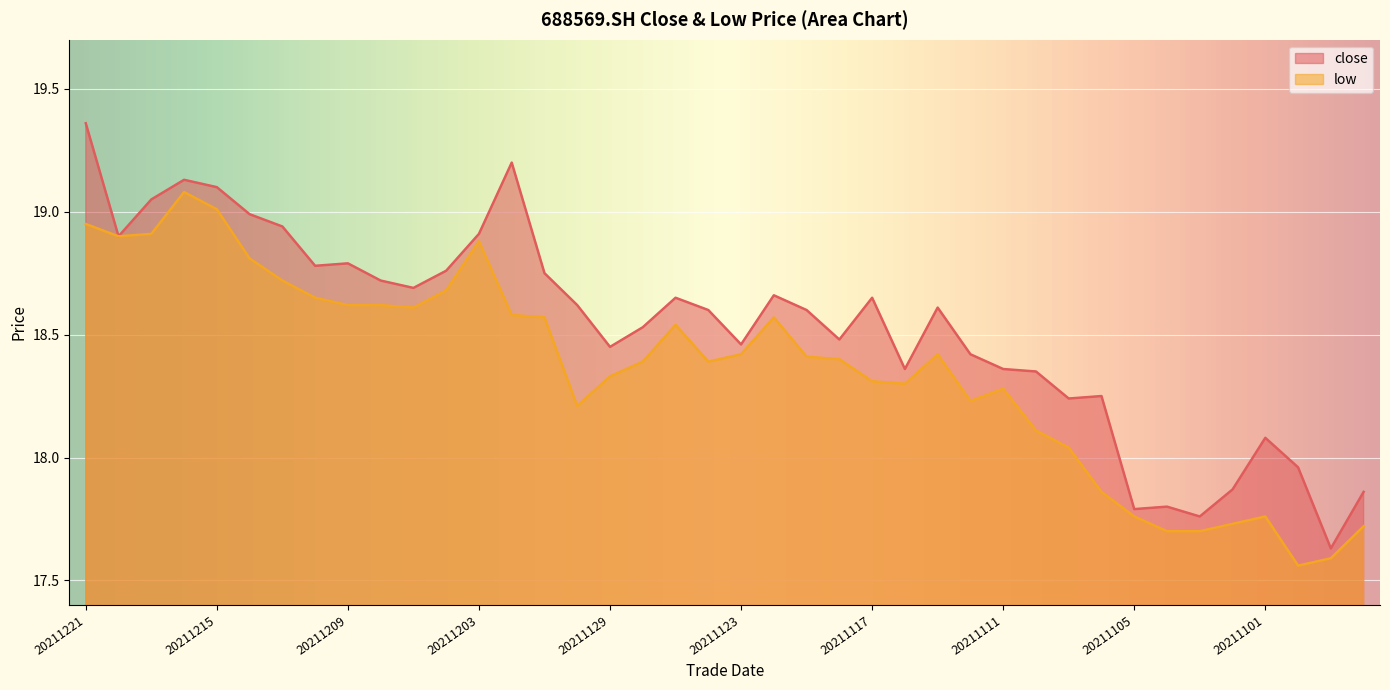

Reading left to right, what are all the values shown in this chart?

close: 20211221=19.4	20211220=18.9	20211217=19.1	20211216=19.1	20211215=19.1	20211214=19.0	20211213=18.9	20211210=18.8	20211209=18.8	20211208=18.7	20211207=18.7	20211206=18.8	20211203=18.9	20211202=19.2	20211201=18.8	20211130=18.6	20211129=18.4	20211126=18.5	20211125=18.6	20211124=18.6	20211123=18.5	20211122=18.7	20211119=18.6	20211118=18.5	20211117=18.6	20211116=18.4	20211115=18.6	20211112=18.4	20211111=18.4	20211110=18.4	20211109=18.2	20211108=18.2	20211105=17.8	20211104=17.8	20211103=17.8	20211102=17.9	20211101=18.1	20211029=18.0	20211028=17.6	20211027=17.9
low: 20211221=18.9	20211220=18.9	20211217=18.9	20211216=19.1	20211215=19.0	20211214=18.8	20211213=18.7	20211210=18.6	20211209=18.6	20211208=18.6	20211207=18.6	20211206=18.7	20211203=18.9	20211202=18.6	20211201=18.6	20211130=18.2	20211129=18.3	20211126=18.4	20211125=18.5	20211124=18.4	20211123=18.4	20211122=18.6	20211119=18.4	20211118=18.4	20211117=18.3	20211116=18.3	20211115=18.4	20211112=18.2	20211111=18.3	20211110=18.1	20211109=18.0	20211108=17.9	20211105=17.8	20211104=17.7	20211103=17.7	20211102=17.7	20211101=17.8	20211029=17.6	20211028=17.6	20211027=17.7